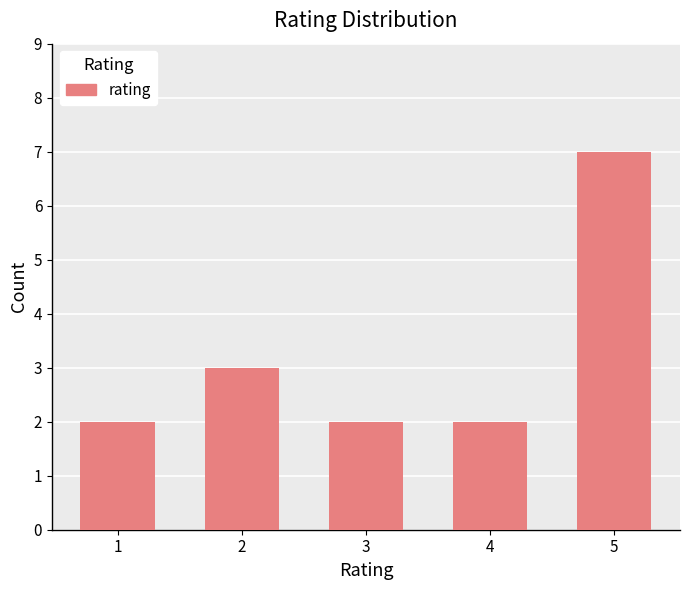

Is it true that the value at 5 is 7?

True